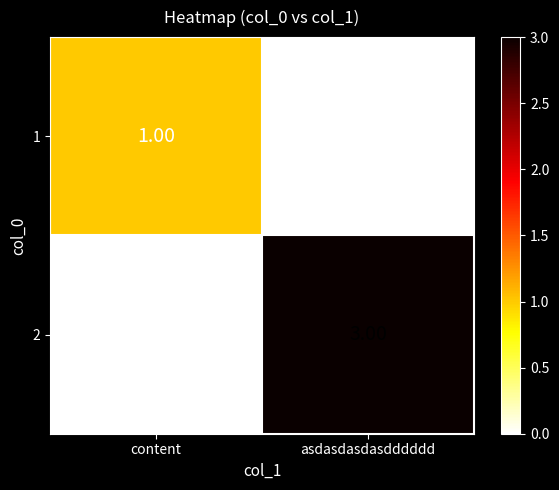

How many positive values does the 2 series have?

1